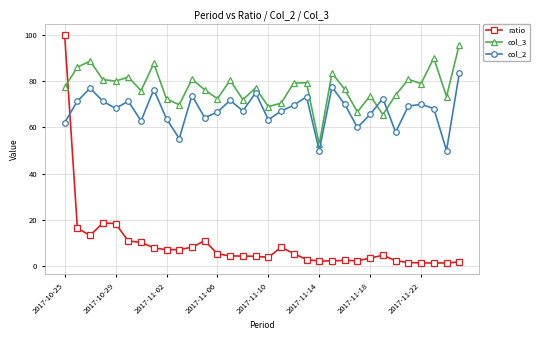

Which series has the largest total across all categories?

col_3